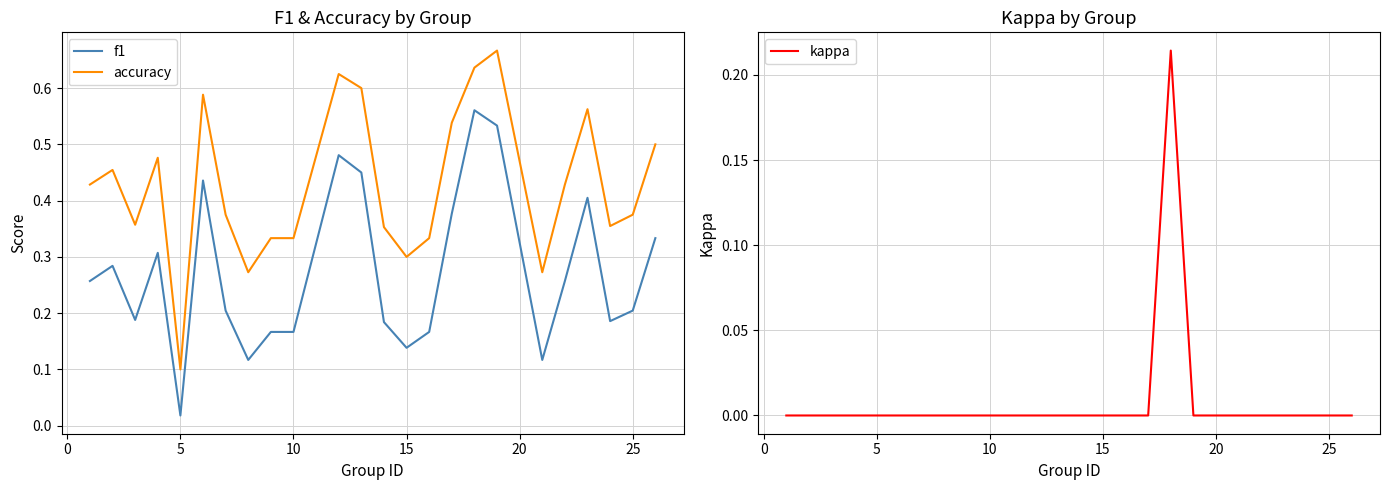

True or false: kappa and accuracy intersect in this chart.

False